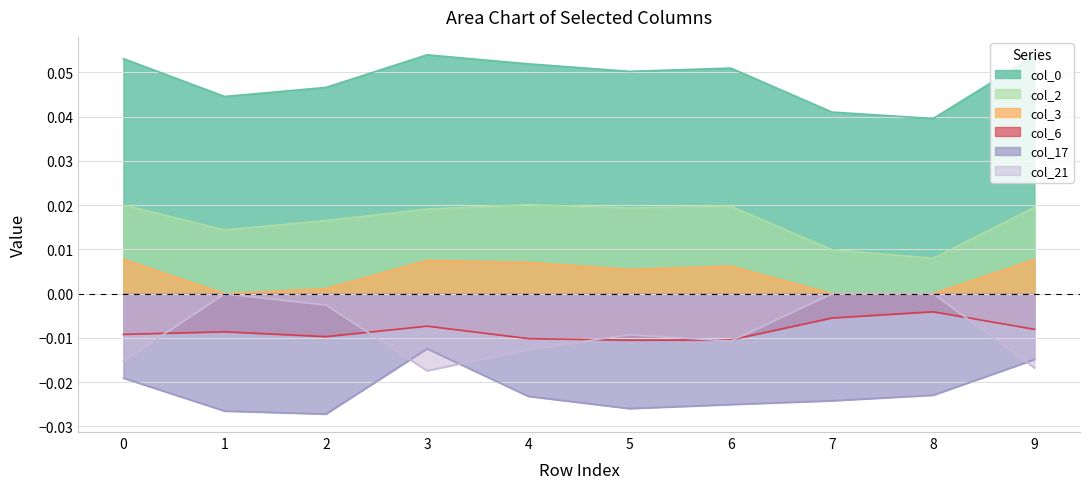

Reading right to left, what are all the values shown in this chart?

col_0: 0.1	0.0	0.0	0.1	0.1	0.1	0.1	0.0	0.0	0.1
col_2: 0.0	0.0	0.0	0.0	0.0	0.0	0.0	0.0	0.0	0.0
col_3: 0.0	0.0	0.0	0.0	0.0	0.0	0.0	0.0	0.0	0.0
col_6: -0.0	-0.0	-0.0	-0.0	-0.0	-0.0	-0.0	-0.0	-0.0	-0.0
col_17: -0.0	-0.0	-0.0	-0.0	-0.0	-0.0	-0.0	-0.0	-0.0	-0.0
col_21: -0.0	0.0	0.0	-0.0	-0.0	-0.0	-0.0	-0.0	0.0	-0.0